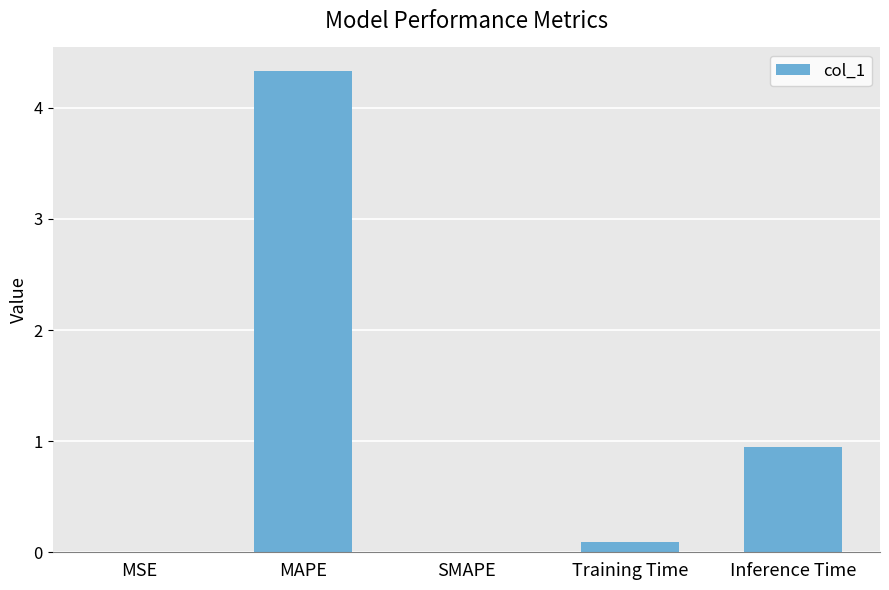

What is the average value?

1.1